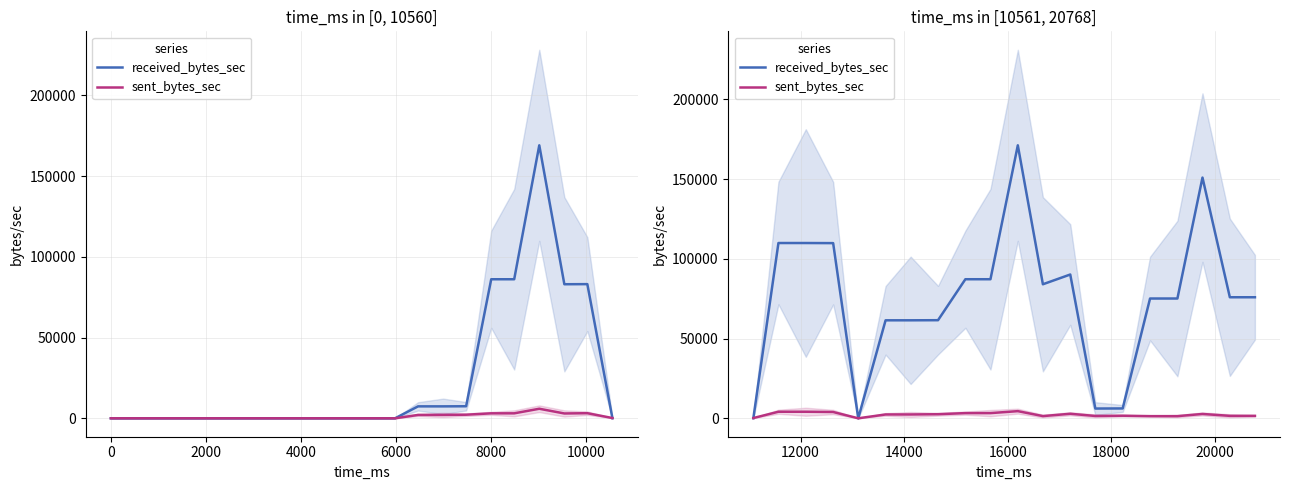

How many data points in received_bytes_sec are above 75919?

9